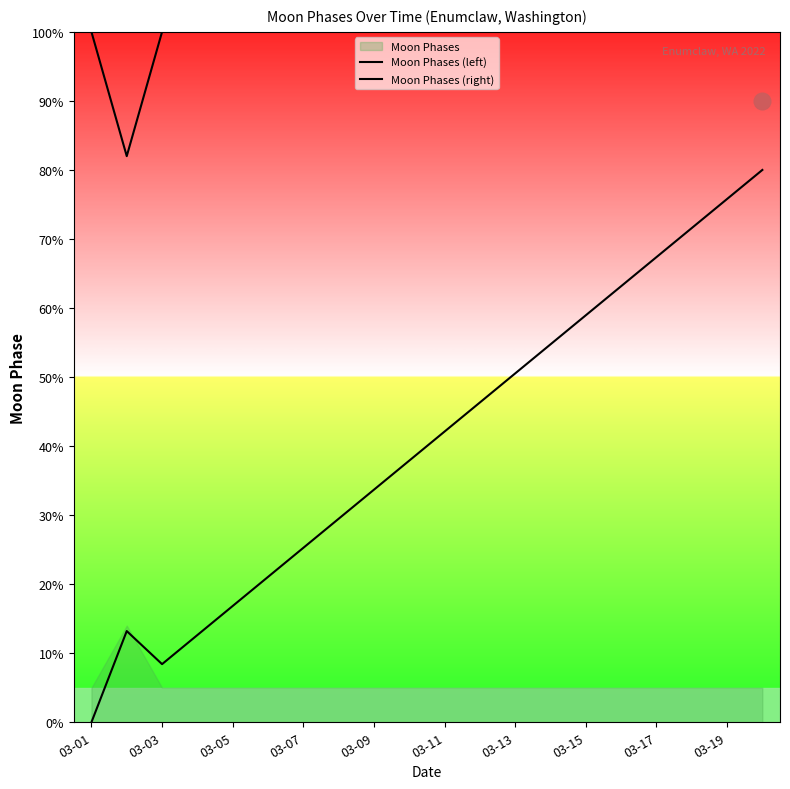

Which series has the largest range (max minus min)?

Moon Phases (right)